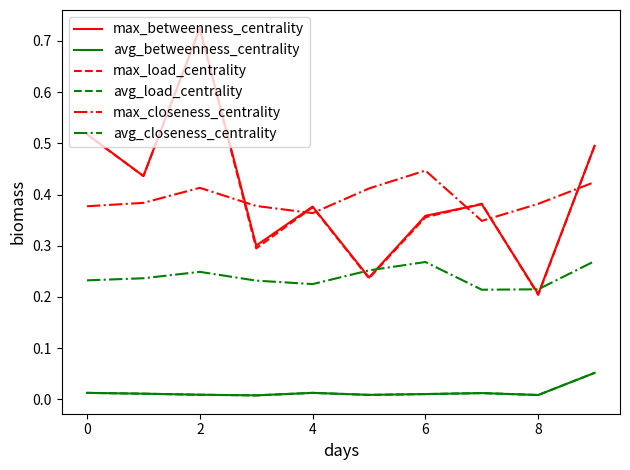

What is the label of the 1st point from the right?

9